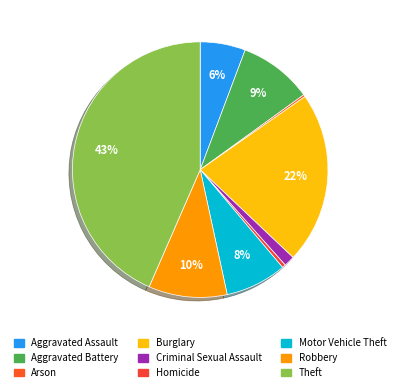

To the nearest percent, what is the difference between the Robbery and Homicide slice percentages?

9%